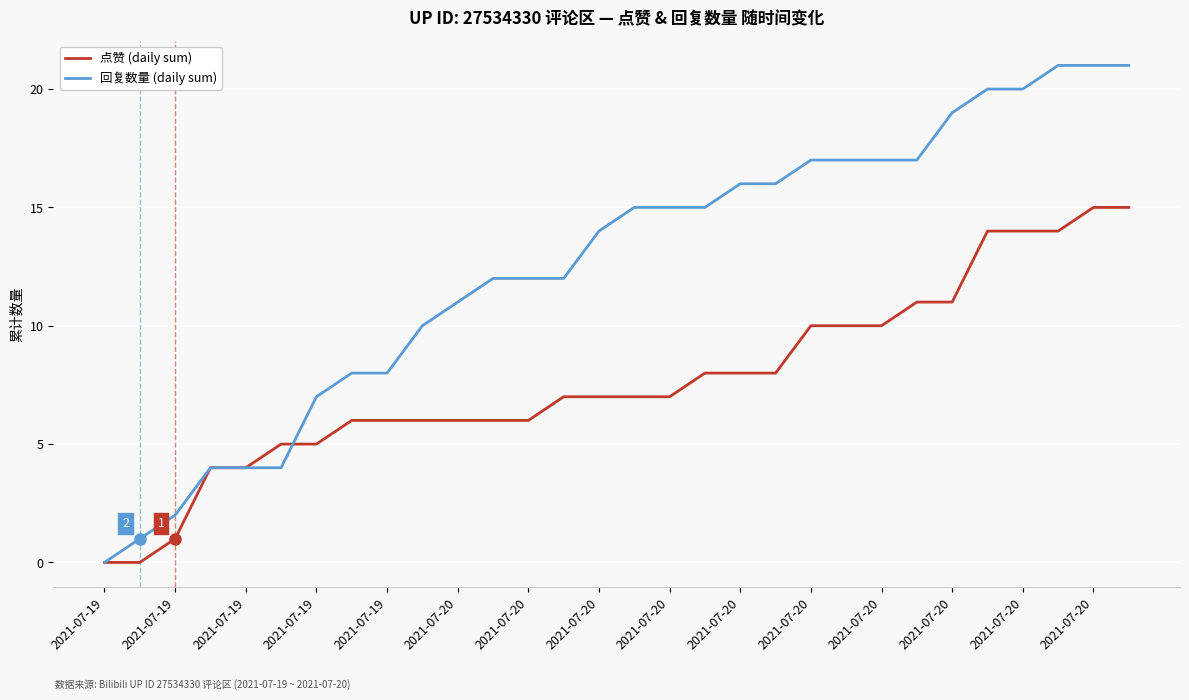

At how many categories does at least one series exceed 9?

21